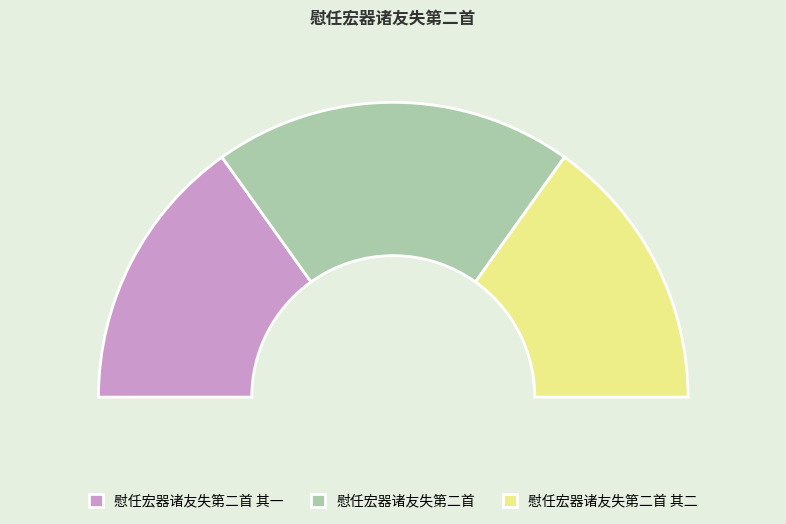

Is it true that 慰任宏器诸友失第二首 is 39% of the pie?

True